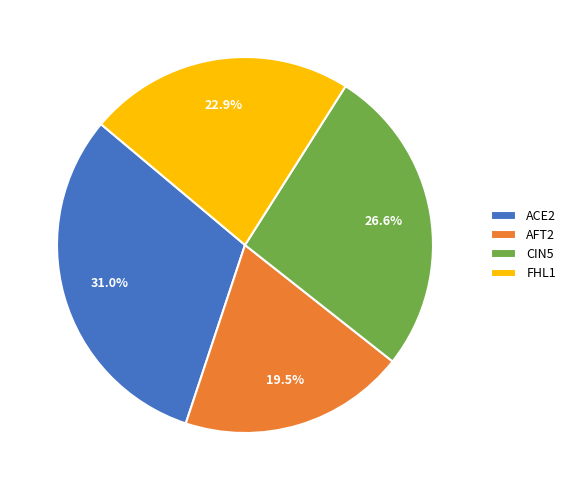

Combined, what portion of the pie is ACE2 and FHL1?

53.9%